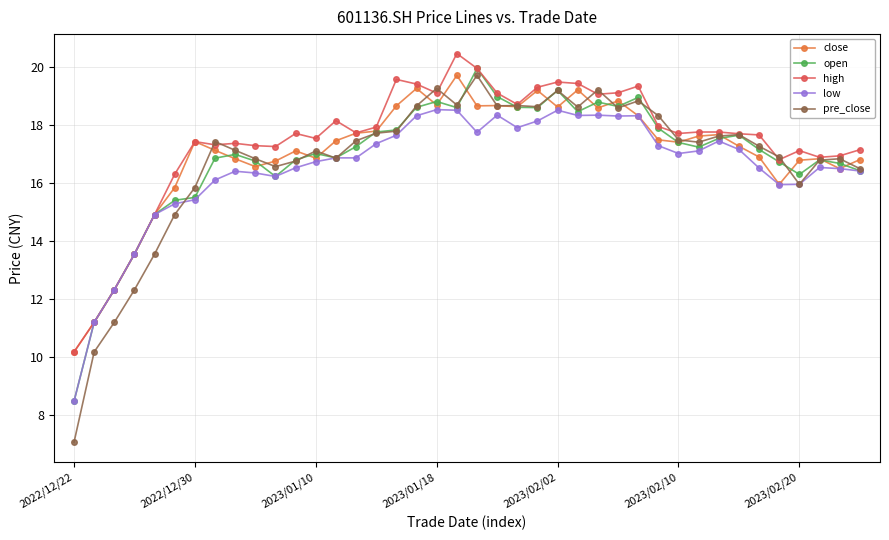

Which series has the largest range (max minus min)?

pre_close